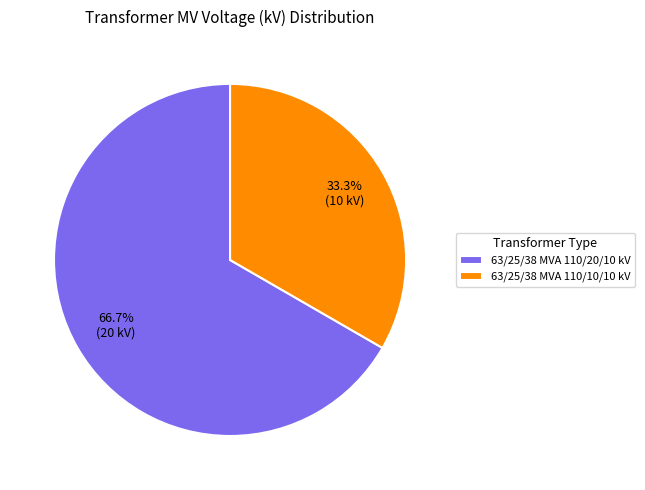

Which category has the biggest portion of the pie?

63/25/38 MVA 110/20/10 kV